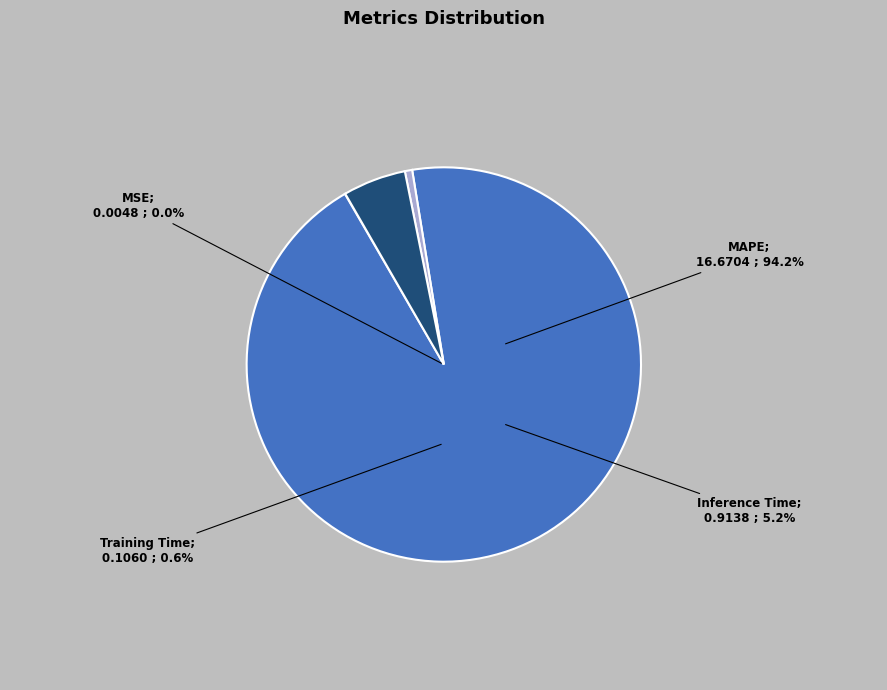

Which slice represents more than half of the pie?

MAPE